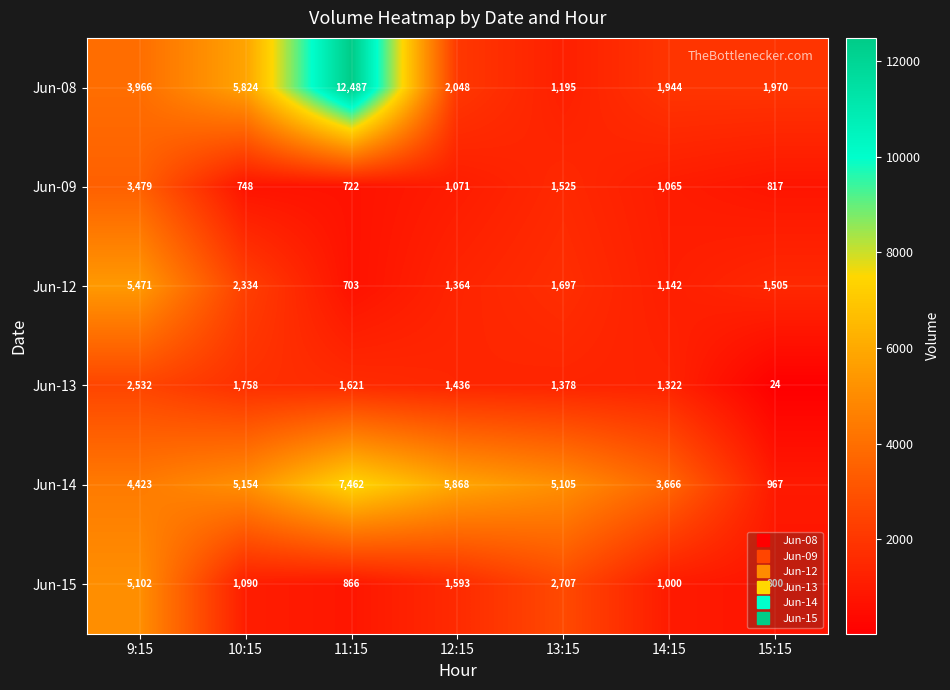

Which series has the largest range (max minus min)?

Jun-08